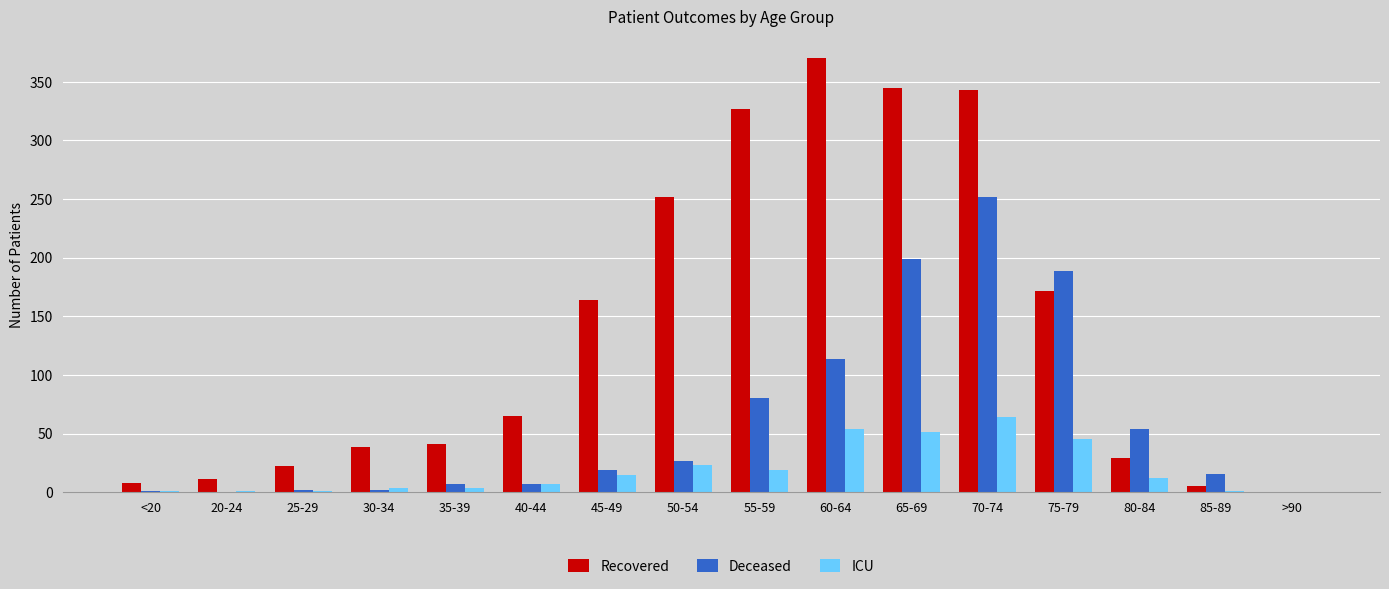

True or false: Deceased has a value of 27 at 50-54.

True